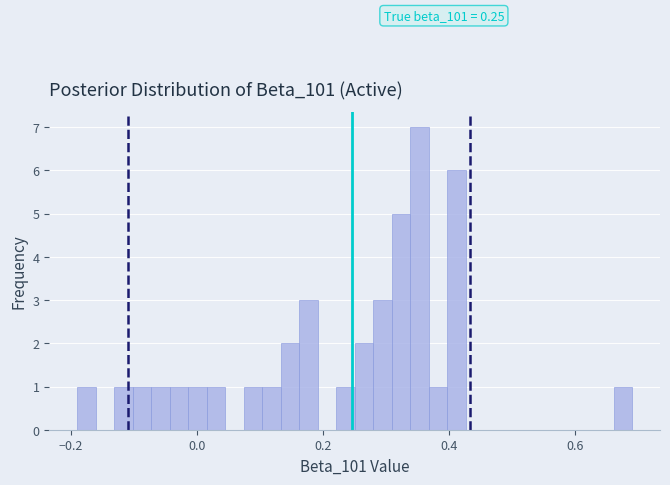

Read against the x-axis, roughly where is the centre of the tallest bar?

0.36